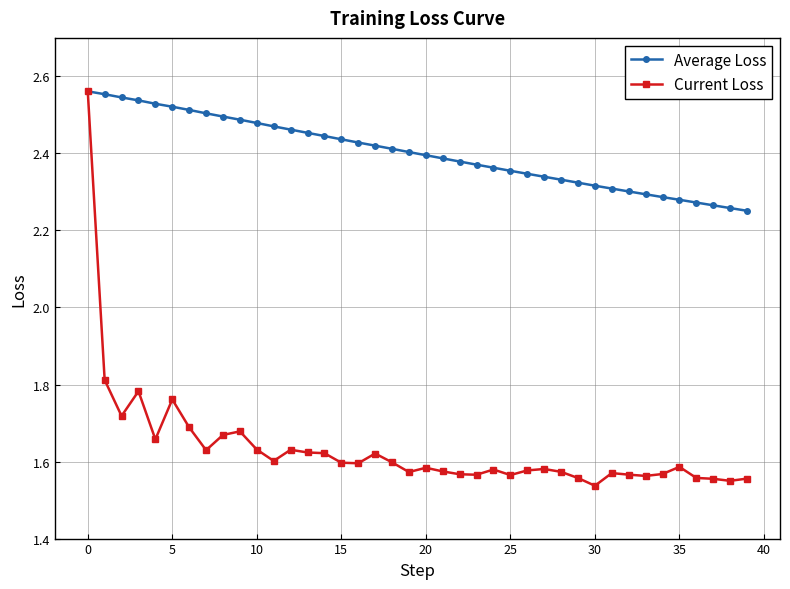

Which series has the largest total across all categories?

Average Loss